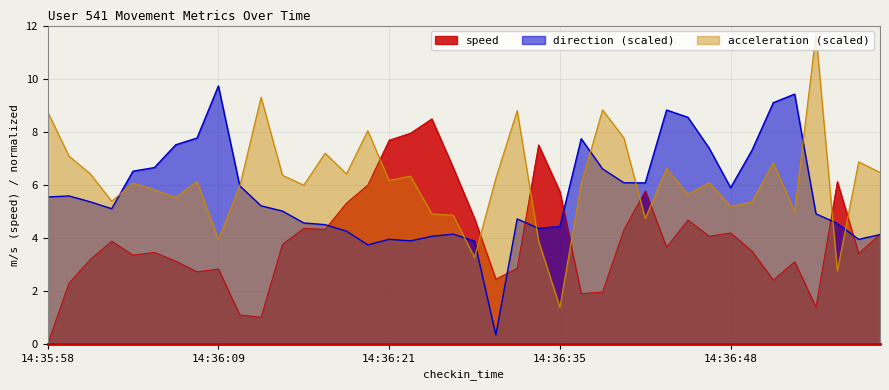

What position from the left is 14:36:30?

22